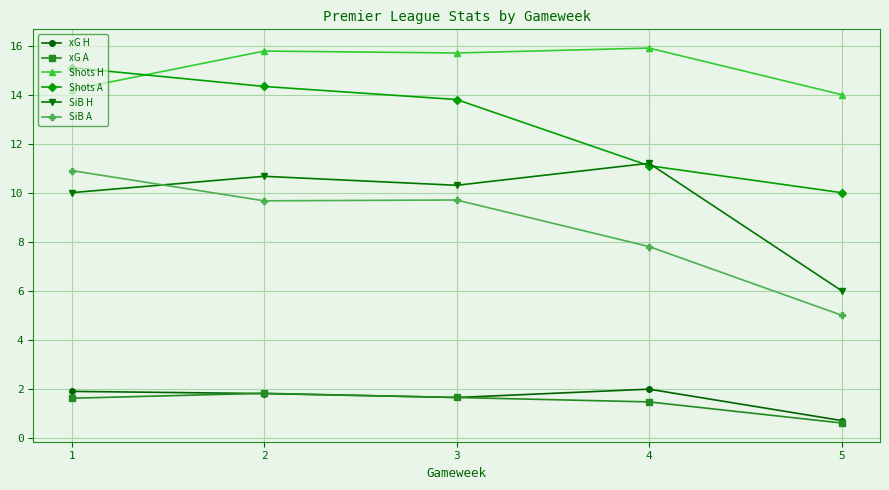

Reading left to right, list all the values displayed in this chart.

xG H: 1=1.9	2=1.8	3=1.6	4=2.0	5=0.7
xG A: 1=1.6	2=1.8	3=1.6	4=1.5	5=0.6
Shots H: 1=14.2	2=15.8	3=15.7	4=15.9	5=14.0
Shots A: 1=15.1	2=14.3	3=13.8	4=11.1	5=10.0
SiB H: 1=10.0	2=10.7	3=10.3	4=11.2	5=6.0
SiB A: 1=10.9	2=9.7	3=9.7	4=7.8	5=5.0